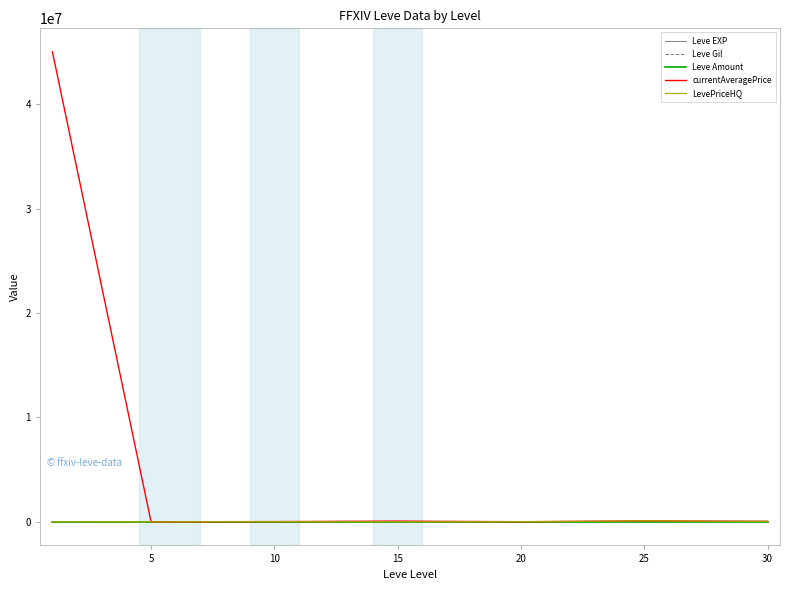

Count the number of data series in this chart.

5